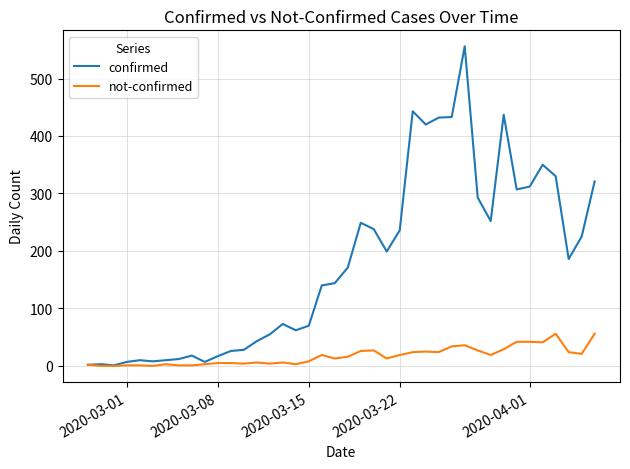

True or false: confirmed has more than 2 interior local peaks.

True